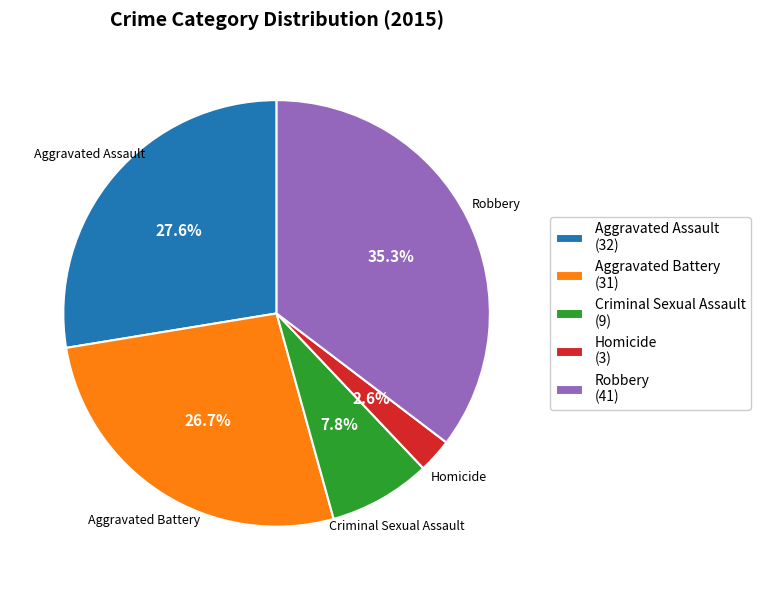

Count the number of slices in the pie.

5